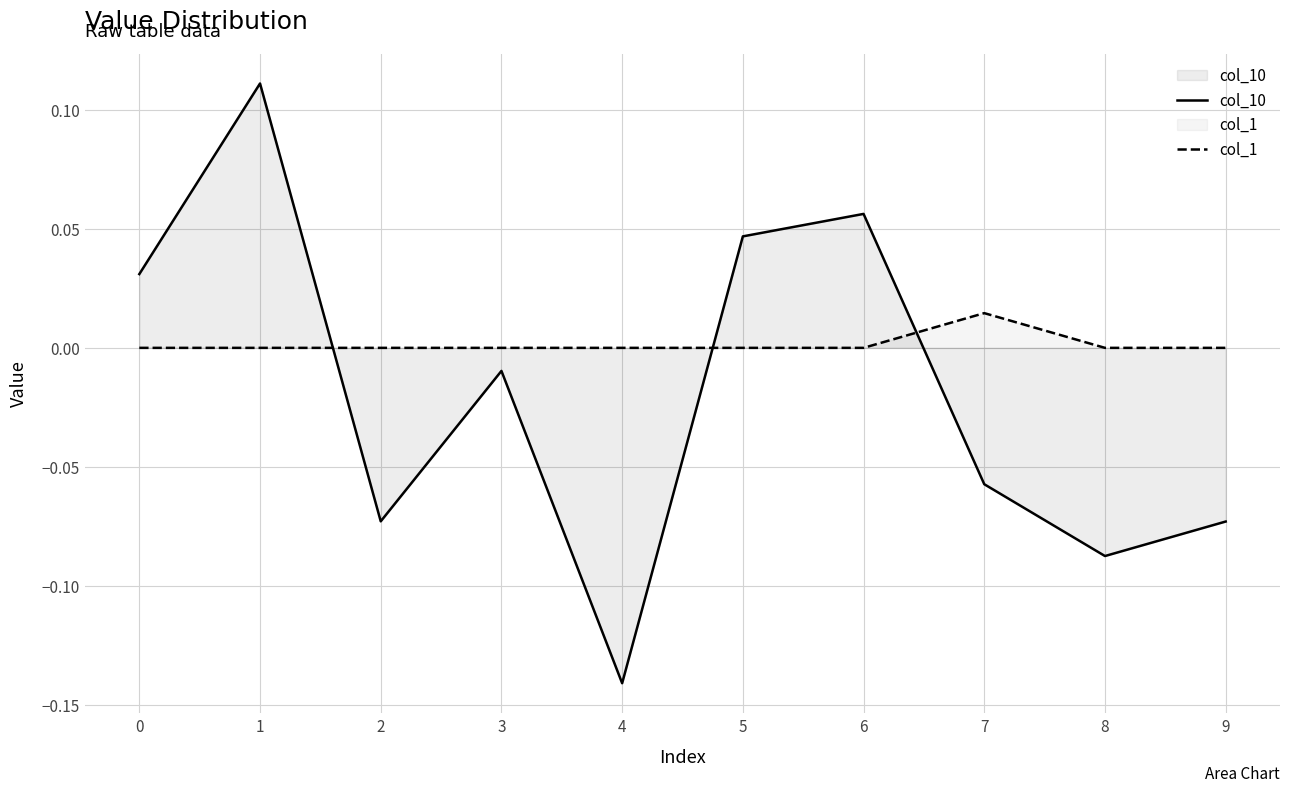

How many data points in col_1 are above 0?

1